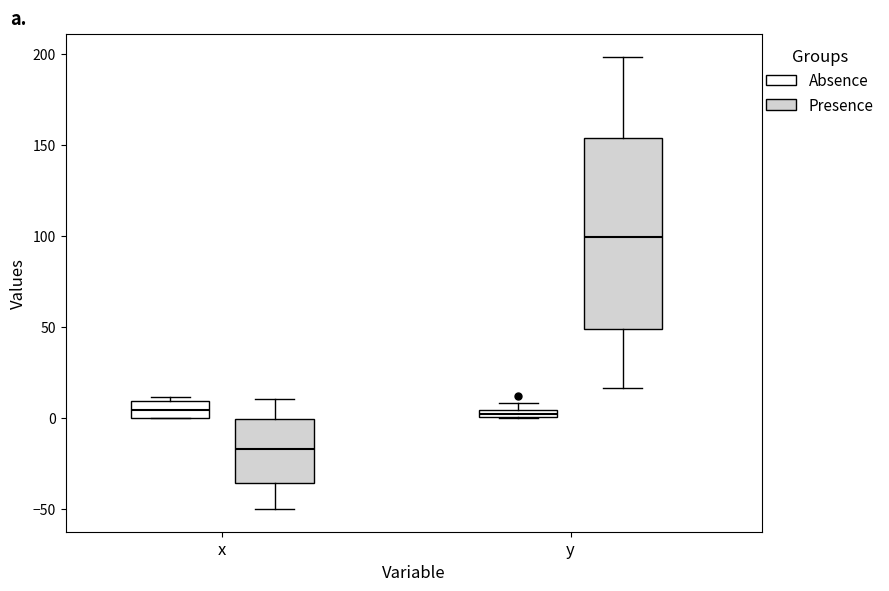

Where is the upper edge of the box for x (Presence) on the y-axis? The values are not printed on the chart, so give them approximately, as read against the axis.

0